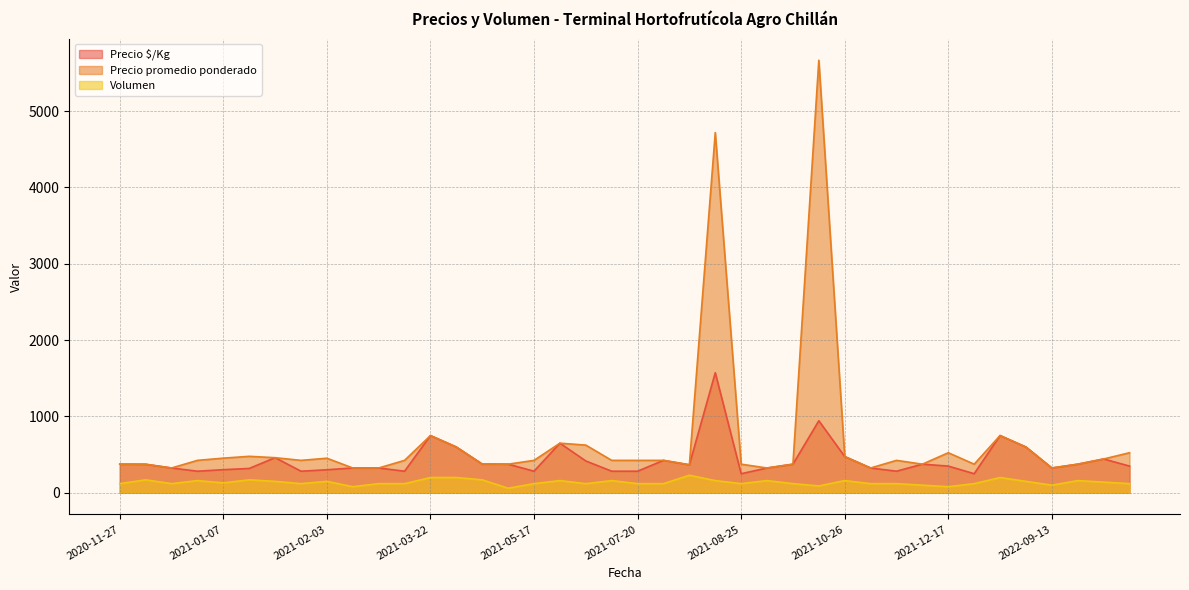

Rank the series at 2021-01-12 from highest to lowest value.

Precio promedio ponderado, Precio $/Kg, Volumen